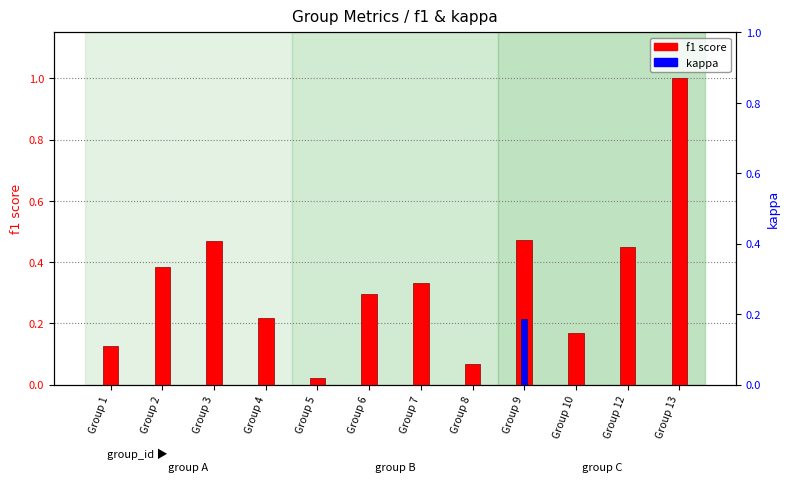

True or false: f1 score has a value of 0.0 at Group 5.

False